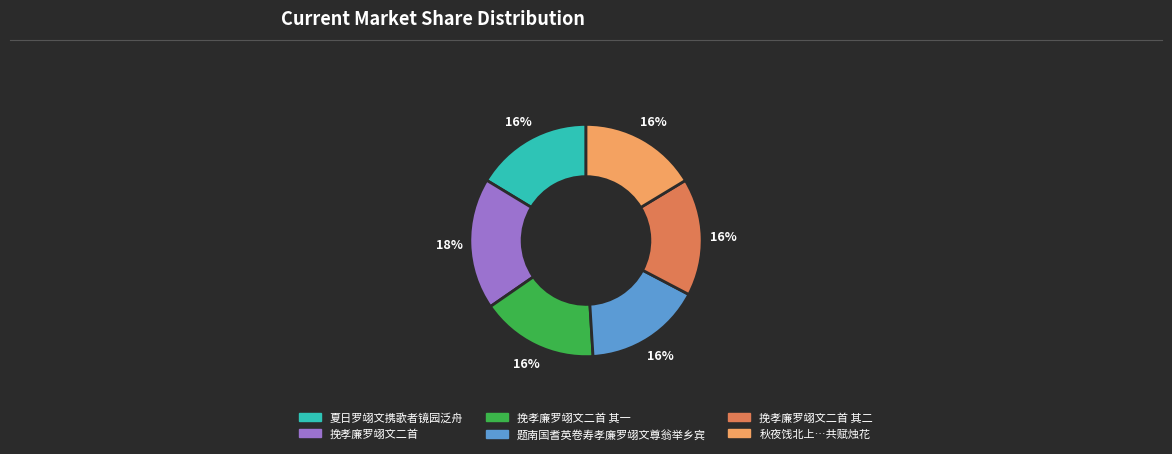

To the nearest percent, what is the difference between the largest and smallest slice percentages?

2%